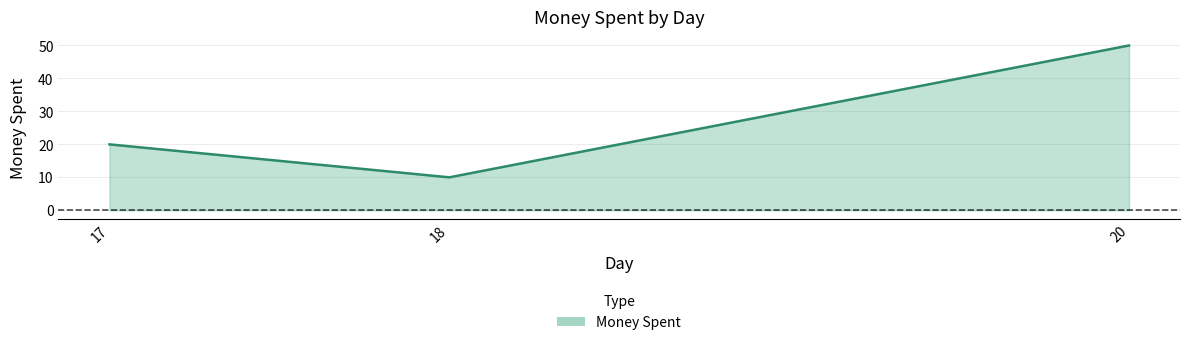

List the labels in order of value, largest first.

20, 17, 18